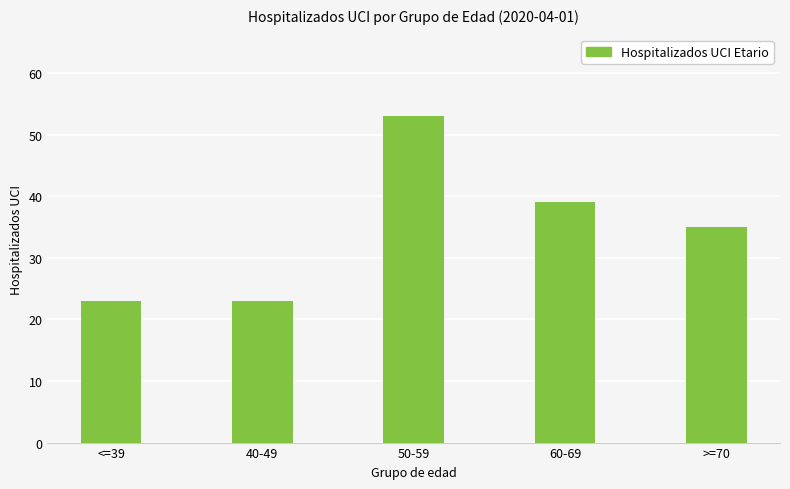

Are the bars horizontal?

No